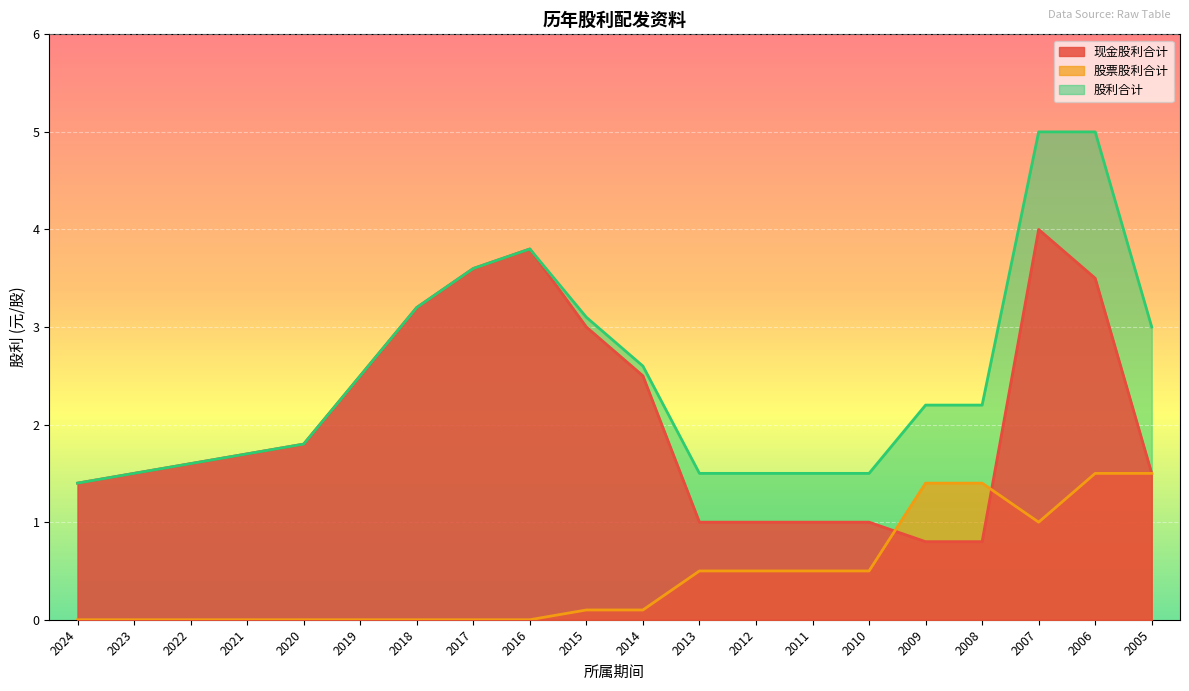

True or false: 股利合计 has more than 1 interior local peaks.

False